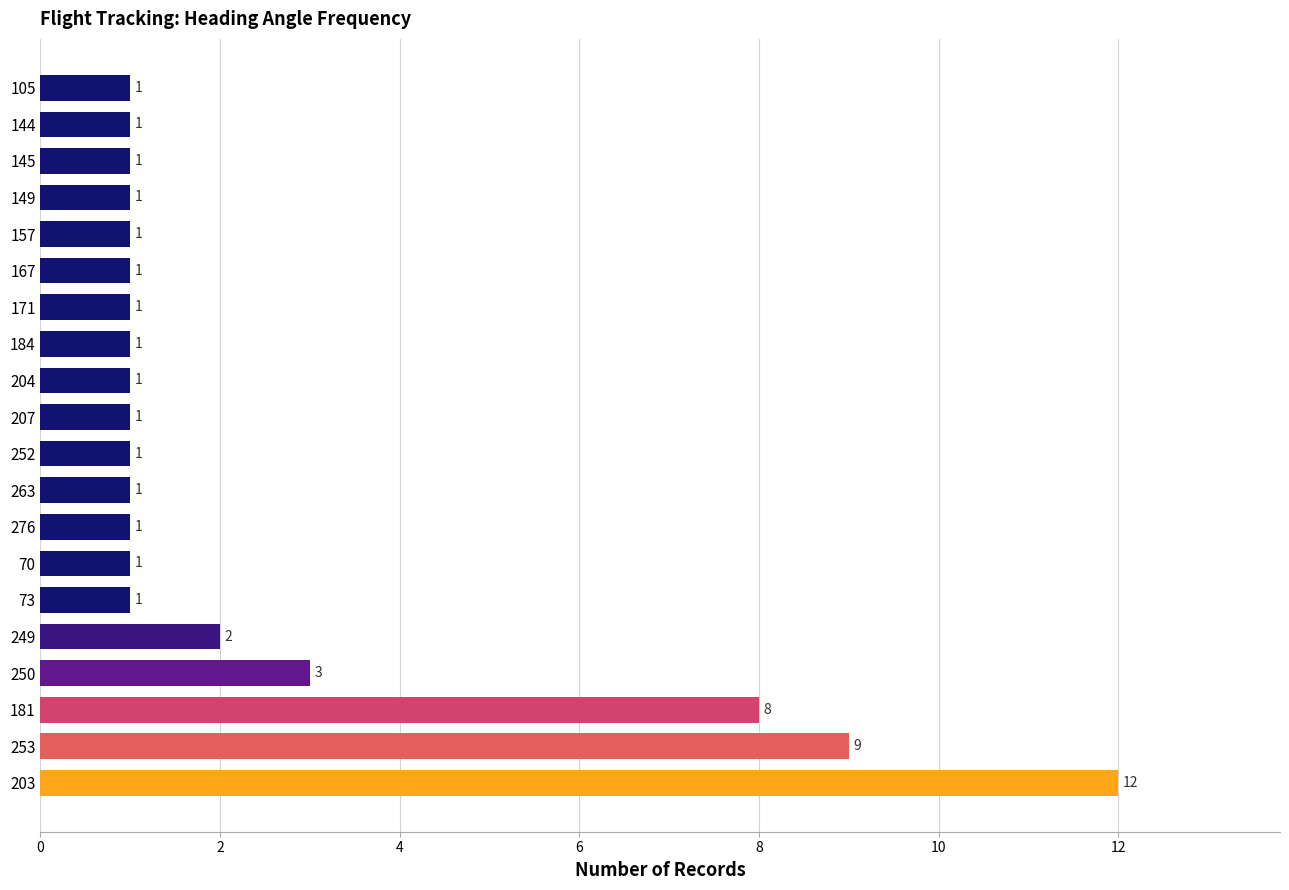

At which category does the chart reach its peak across all series?

203